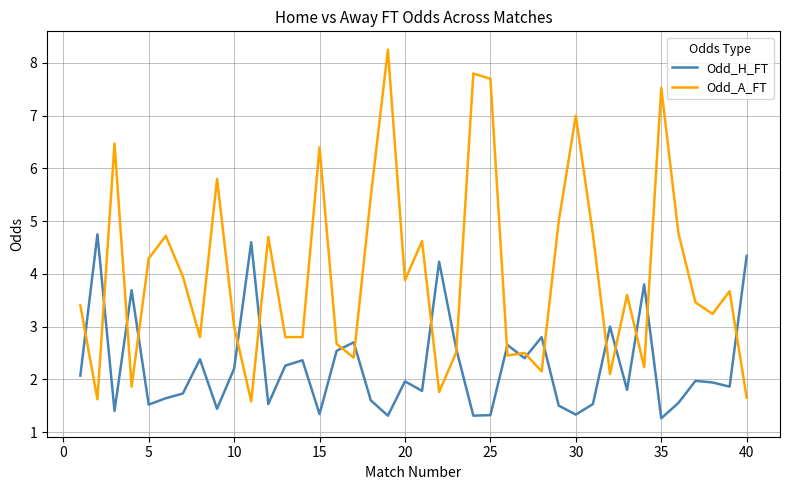

List the series in order of their peak value, lowest first.

Odd_H_FT, Odd_A_FT